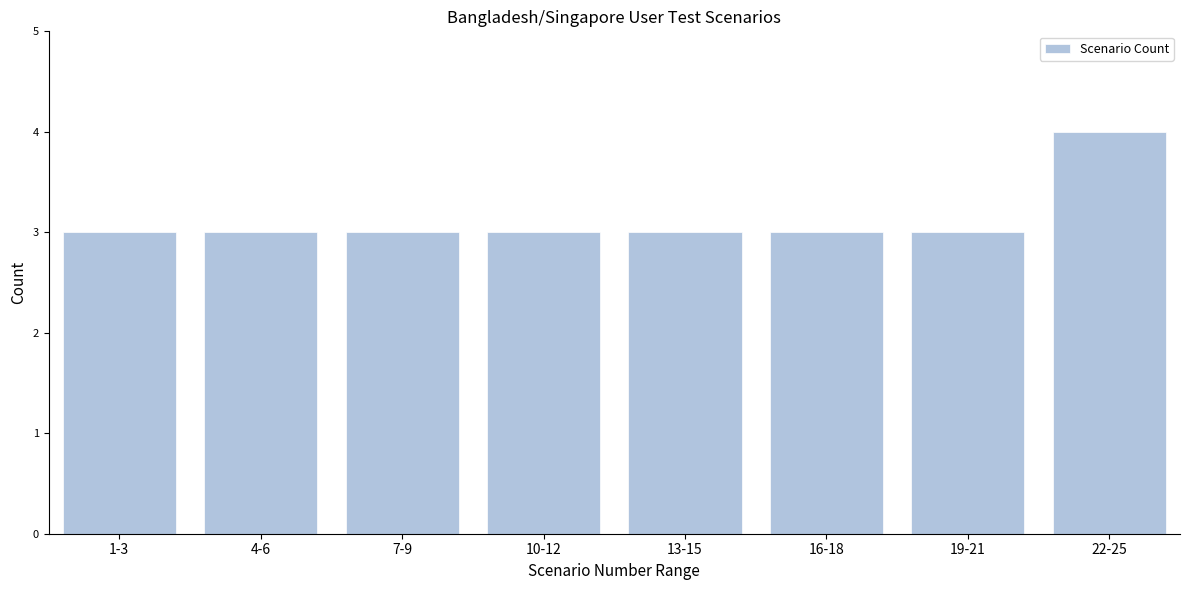

Reading right to left, transcribe all the data shown in this chart.

4	3	3	3	3	3	3	3